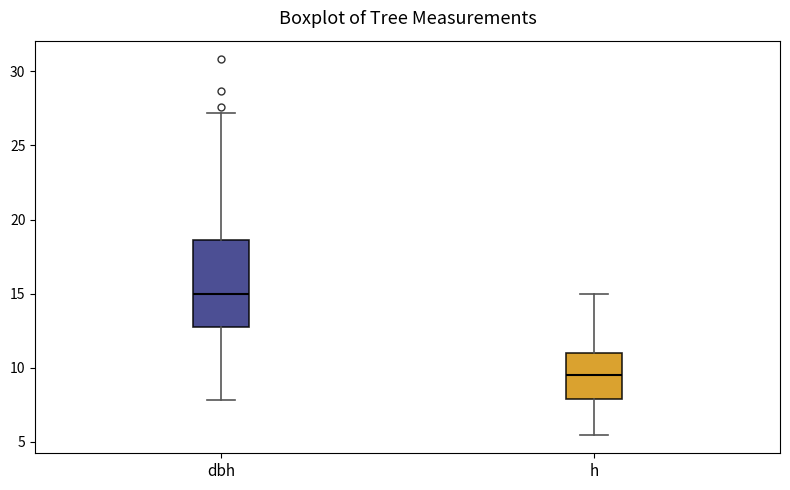

Which box is the tallest, from its lower edge to its upper edge?

dbh